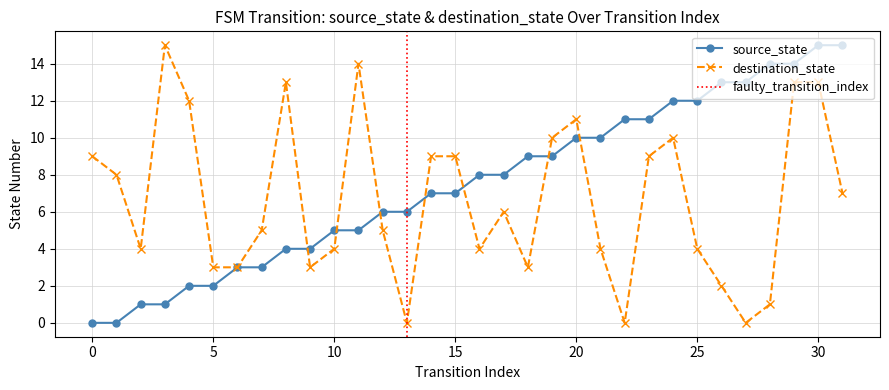

Reading left to right, extract all data points from this chart.

source_state: 0=0	1=0	2=1	3=1	4=2	5=2	6=3	7=3	8=4	9=4	10=5	11=5	12=6	13=6	14=7	15=7	16=8	17=8	18=9	19=9	20=10	21=10	22=11	23=11	24=12	25=12	26=13	27=13	28=14	29=14	30=15	31=15
destination_state: 0=9	1=8	2=4	3=15	4=12	5=3	6=3	7=5	8=13	9=3	10=4	11=14	12=5	13=0	14=9	15=9	16=4	17=6	18=3	19=10	20=11	21=4	22=0	23=9	24=10	25=4	26=2	27=0	28=1	29=13	30=13	31=7